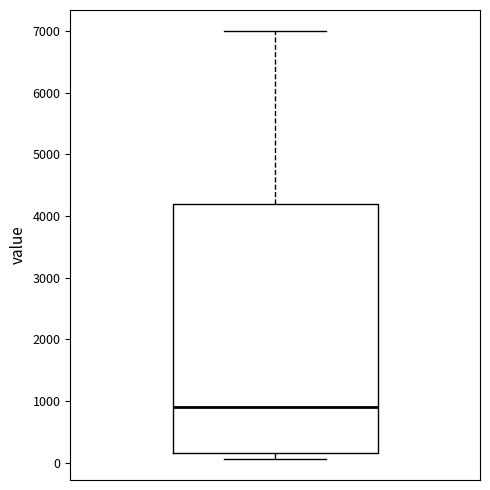

Where is the upper edge of the box on the y-axis? The values are not printed on the chart, so give them approximately, as read against the axis.

4200